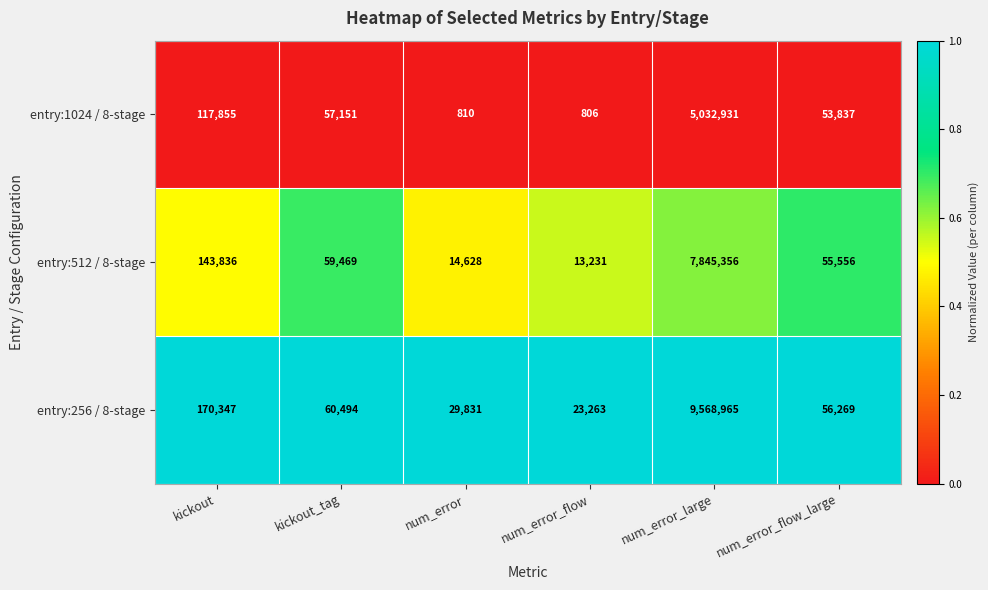

Reading left to right, list all the values displayed in this chart.

entry:1024 / 8-stage: 117855	57151	810	806	5032931	53837
entry:512 / 8-stage: 143836	59469	14628	13231	7845356	55556
entry:256 / 8-stage: 170347	60494	29831	23263	9568965	56269